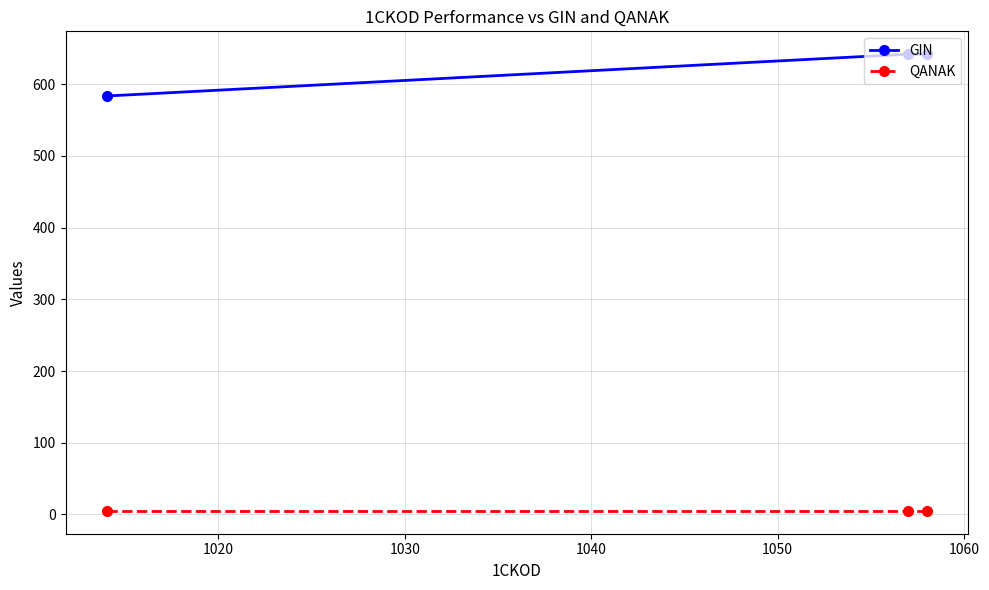

What is the smallest value displayed?

5.0